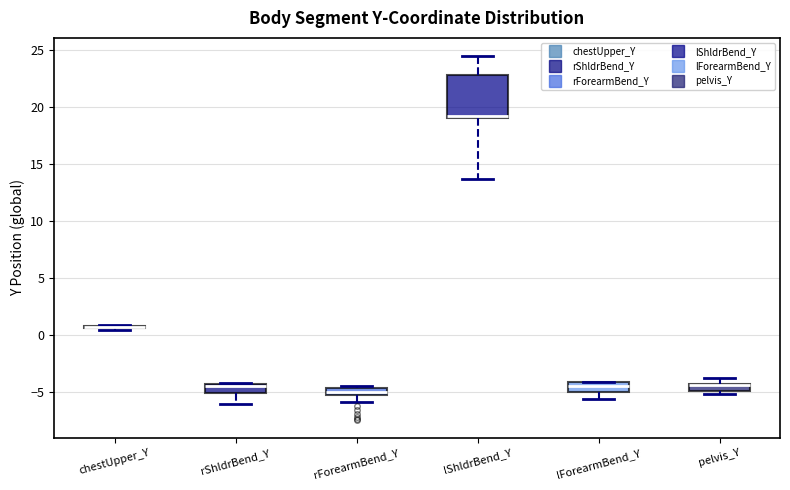

Which box is the tallest, from its lower edge to its upper edge?

lShldrBend_Y